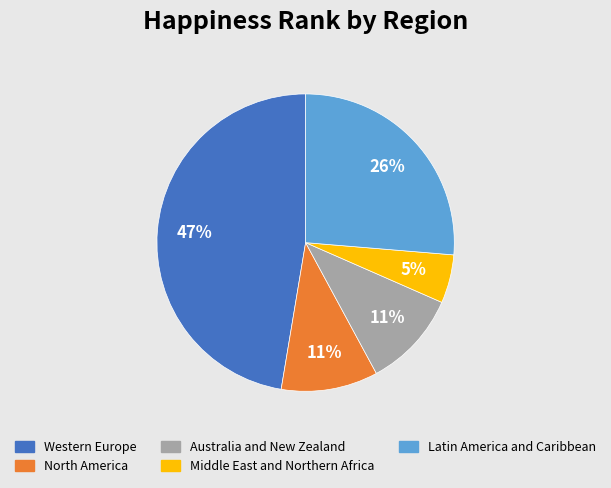

To the nearest percent, what portion does Australia and New Zealand represent?

11%